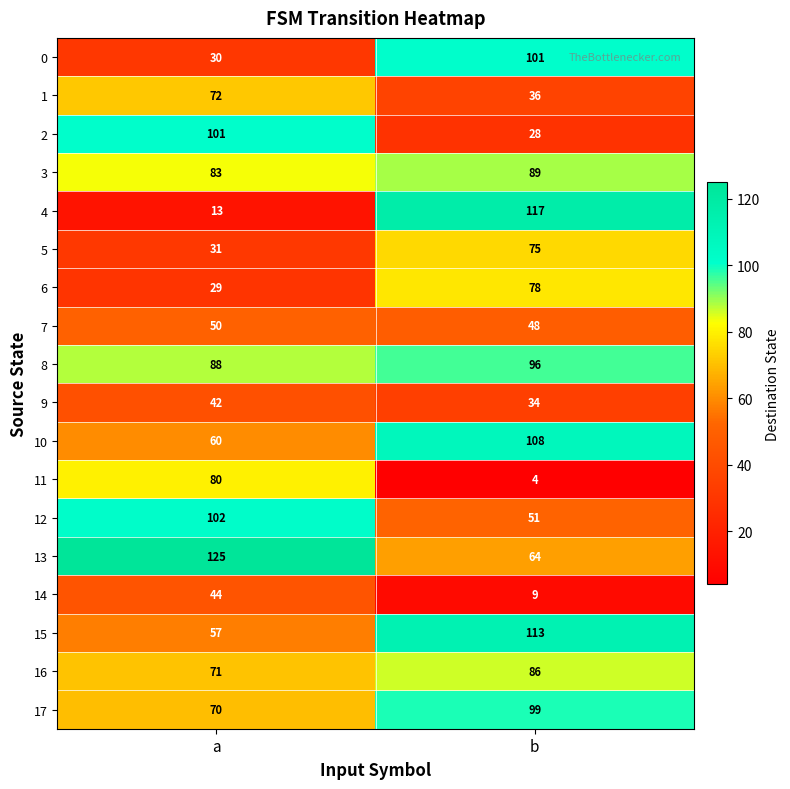

True or false: 10 has a value of 60 at a.

True